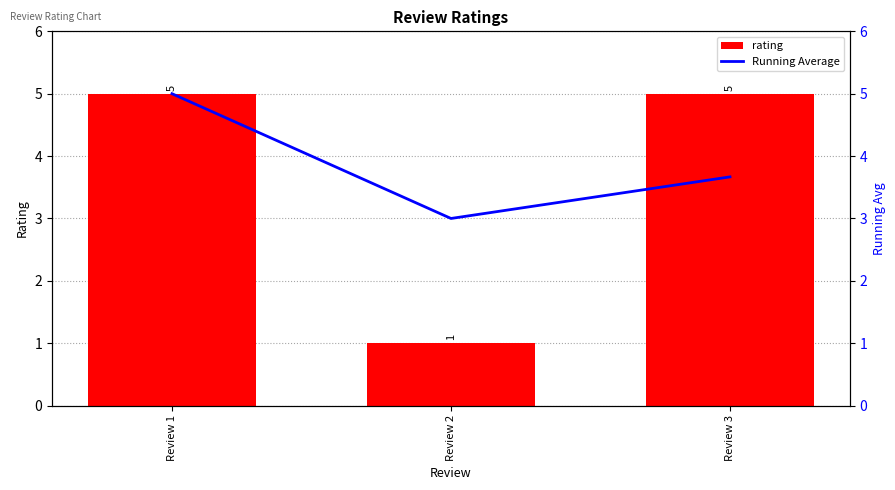

Rank the series by their maximum value, from lowest to highest.

rating, Running Average